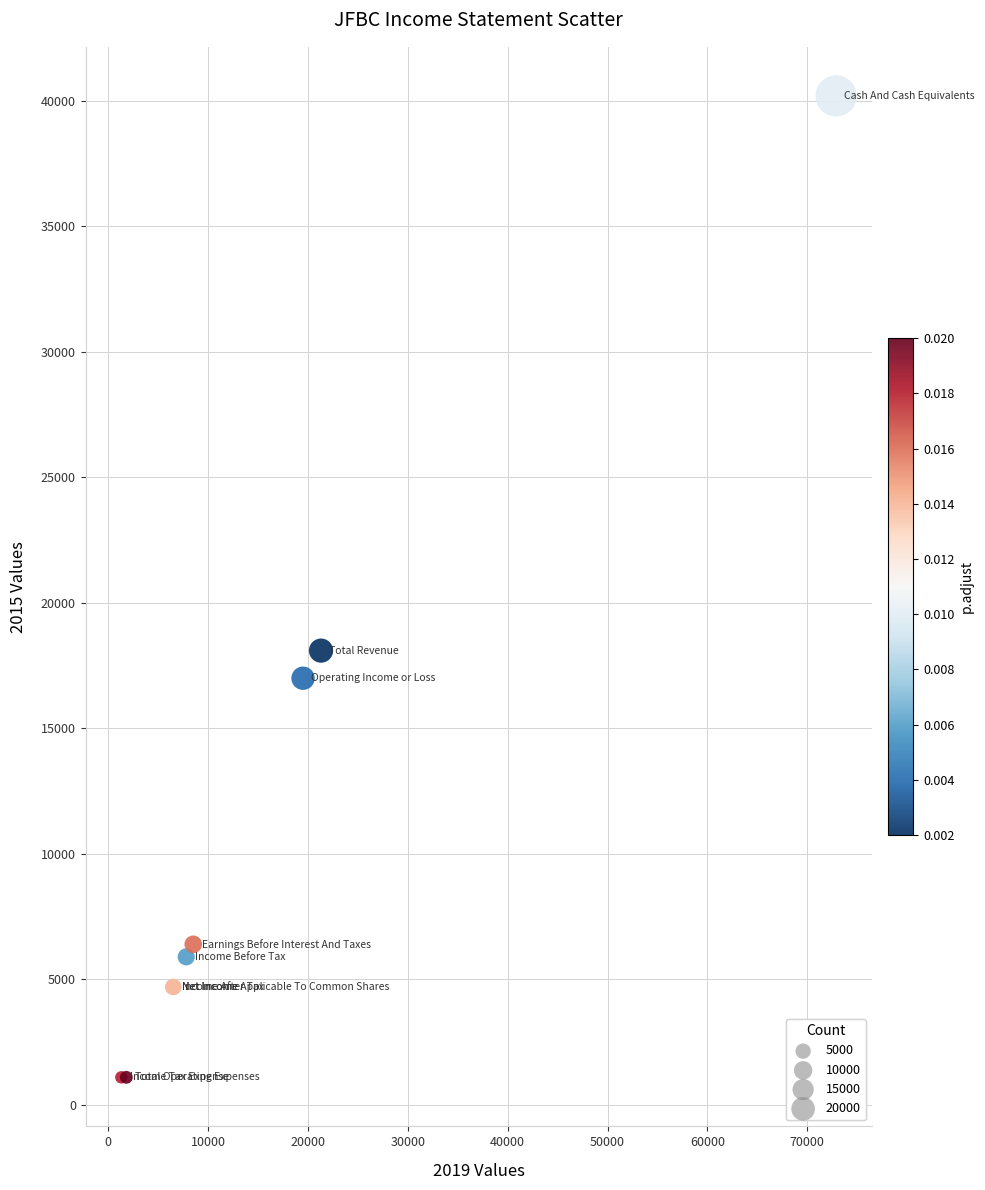

What Y value in the scatter plot is closest to 20650?

18100